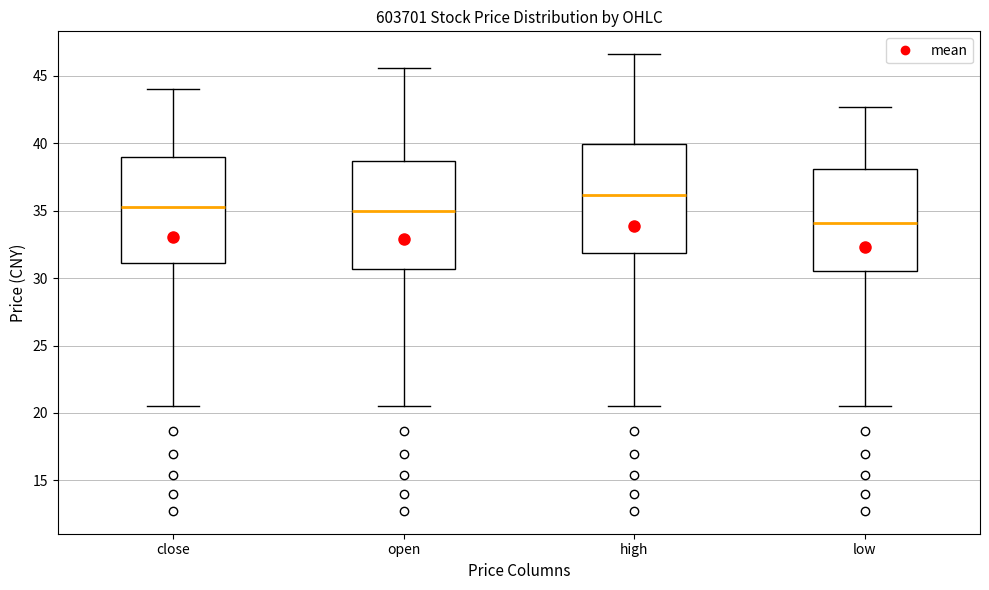

Which box has the lowest median line?

low